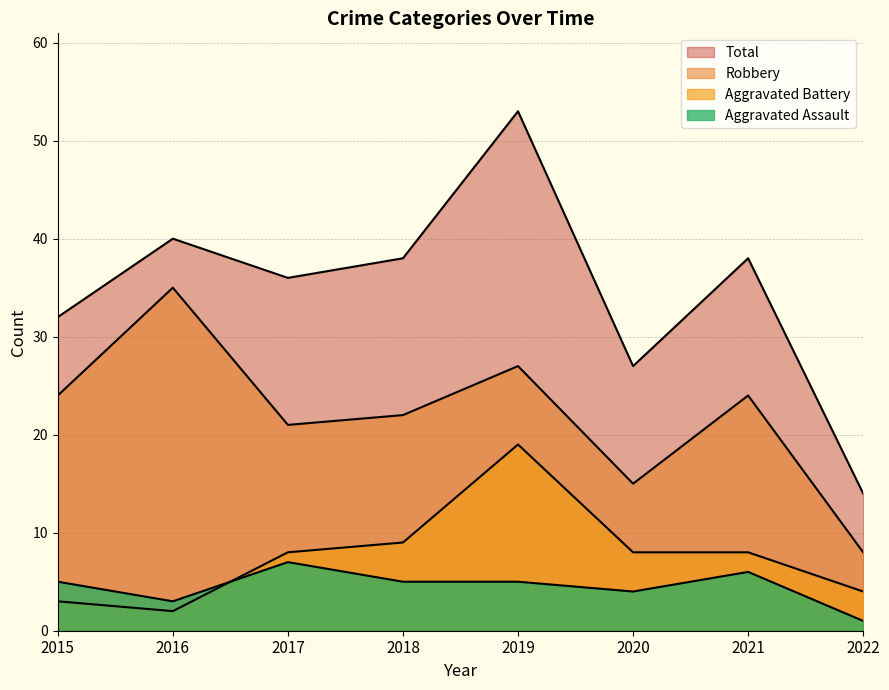

Reading left to right, transcribe all the data shown in this chart.

Aggravated Assault: 2015=5	2016=3	2017=7	2018=5	2019=5	2020=4	2021=6	2022=1
Aggravated Battery: 2015=3	2016=2	2017=8	2018=9	2019=19	2020=8	2021=8	2022=4
Robbery: 2015=24	2016=35	2017=21	2018=22	2019=27	2020=15	2021=24	2022=8
Total: 2015=32	2016=40	2017=36	2018=38	2019=53	2020=27	2021=38	2022=14